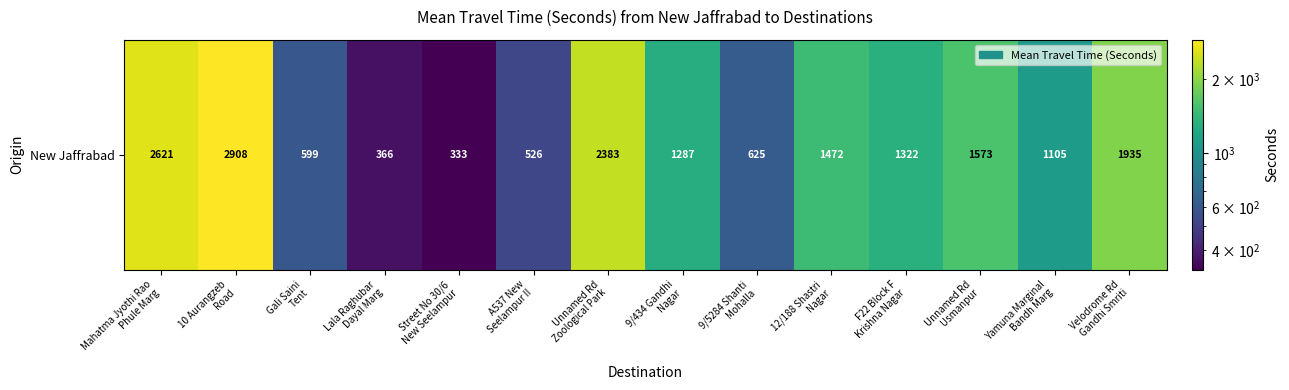

Rank the categories by value from lowest to highest.

Street No 30/6
New Seelampur, Lala Raghubar
Dayal Marg, A537 New
Seelampur II, Gali Saini
Tent, 9/5284 Shanti
Mohalla, Yamuna Marginal
Bandh Marg, 9/434 Gandhi
Nagar, F22 Block F
Krishna Nagar, 12/188 Shastri
Nagar, Unnamed Rd
Usmanpur, Velodrome Rd
Gandhi Smriti, Unnamed Rd
Zoological Park, Mahatma Jyothi Rao
Phule Marg, 10 Aurangzeb
Road